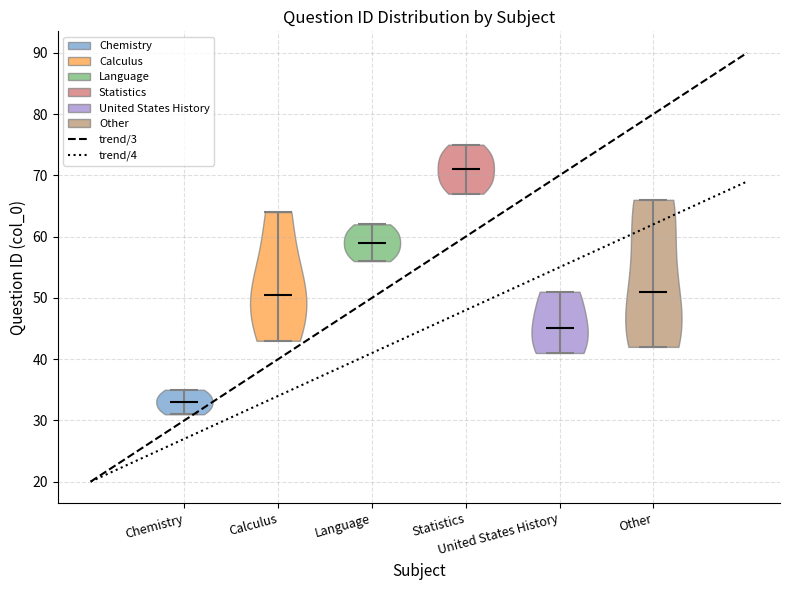

What is the lowest point the violin for Chemistry reaches on the y-axis? The values are not printed on the chart, so give them approximately, as read against the axis.

31